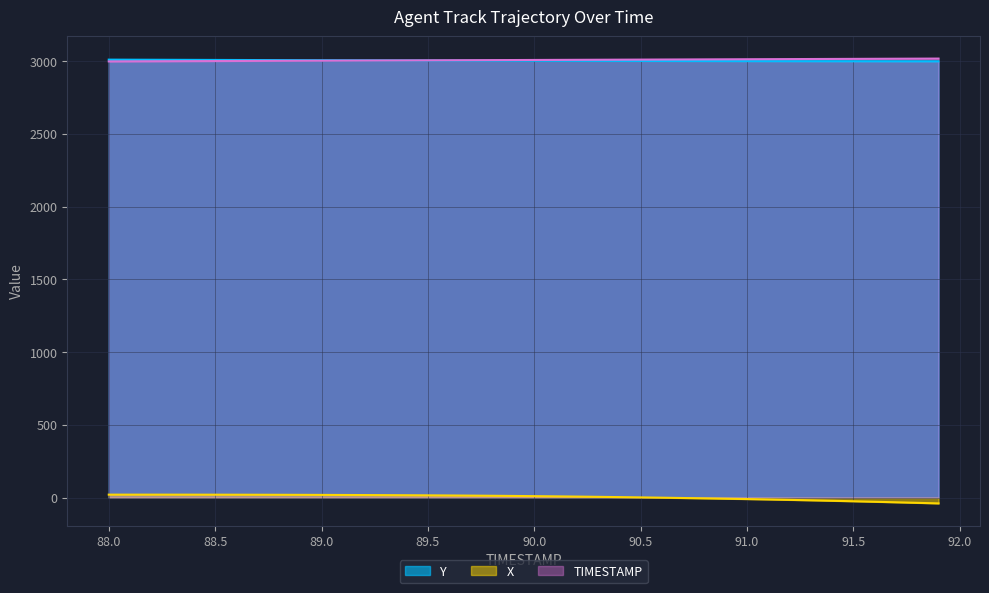

Between 90.6 and 91.5, which is larger?

90.6